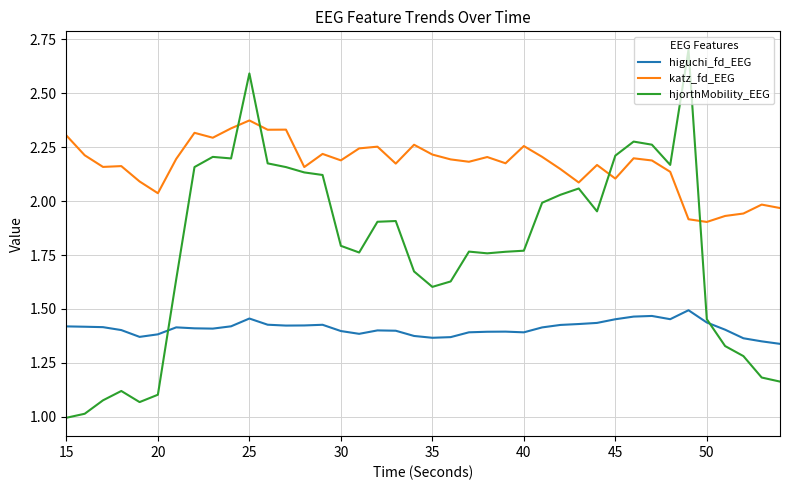

Which series has the largest total across all categories?

katz_fd_EEG